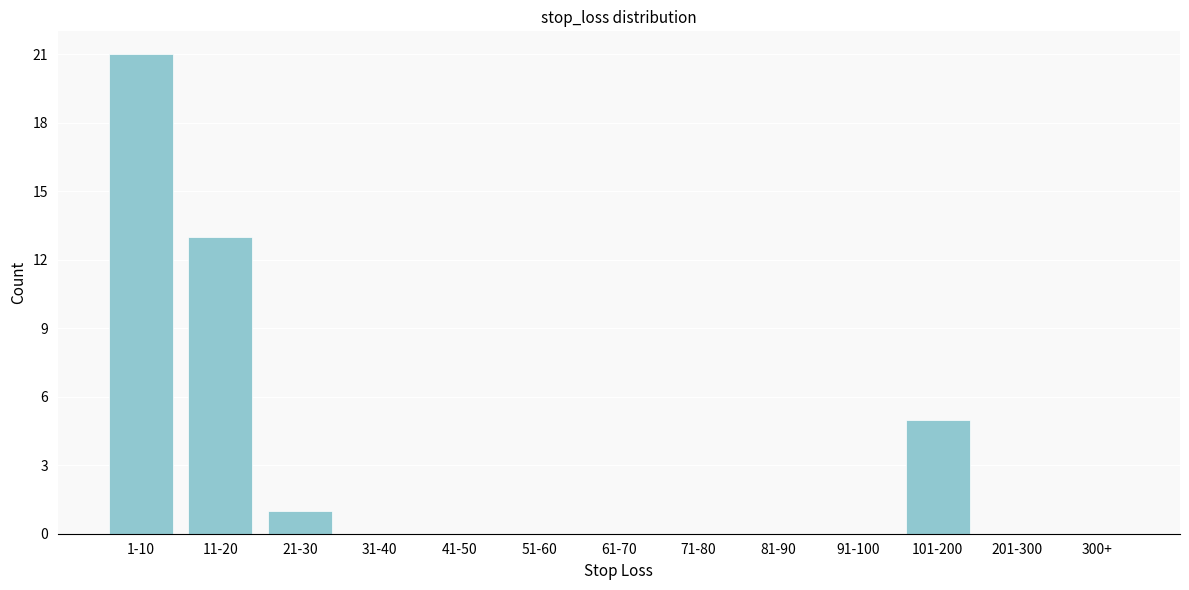

Reading left to right, extract all data points from this chart.

1-10=21	11-20=13	21-30=1	31-40=0	41-50=0	51-60=0	61-70=0	71-80=0	81-90=0	91-100=0	101-200=5	201-300=0	300+=0